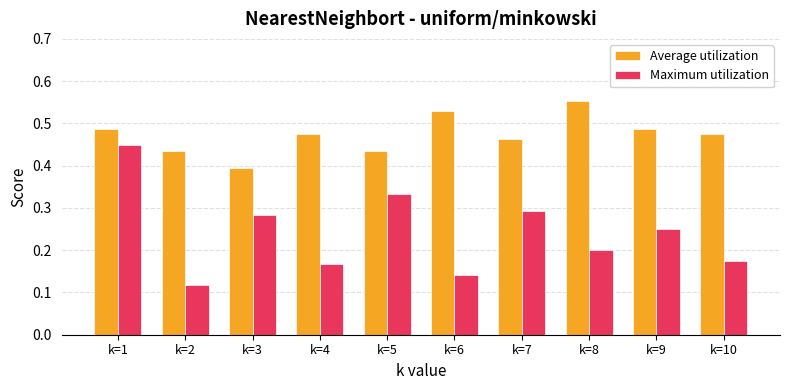

How many bars are there in each group?

2